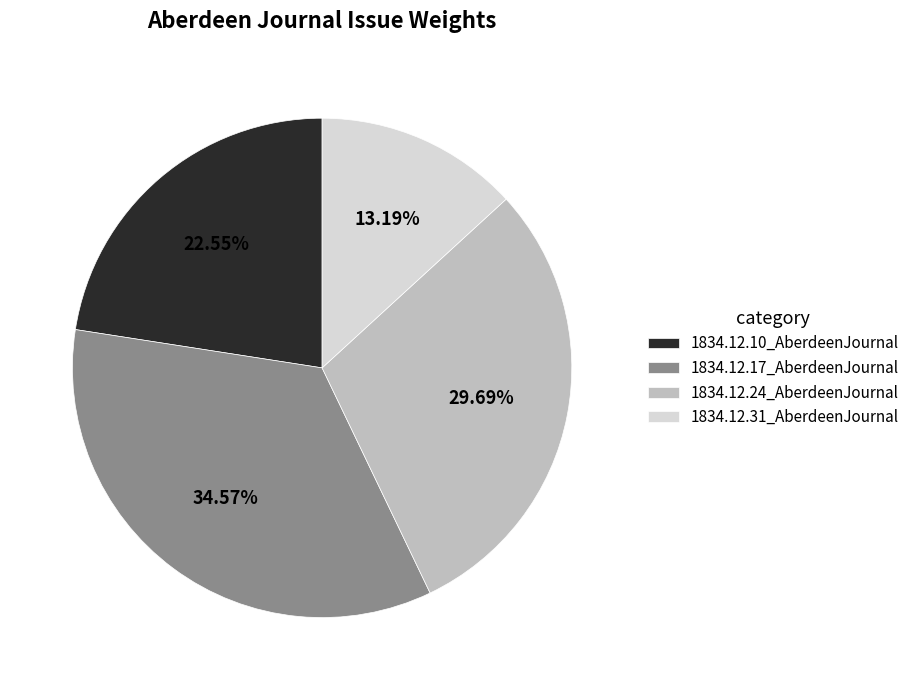

Rank the categories by value from lowest to highest.

1834.12.31_AberdeenJournal, 1834.12.10_AberdeenJournal, 1834.12.24_AberdeenJournal, 1834.12.17_AberdeenJournal